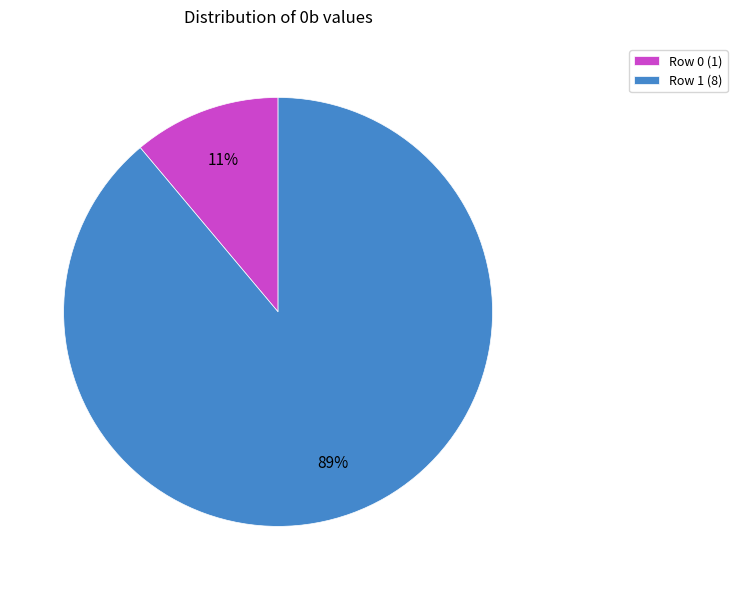

Which category has the smallest portion of the pie?

Row 0